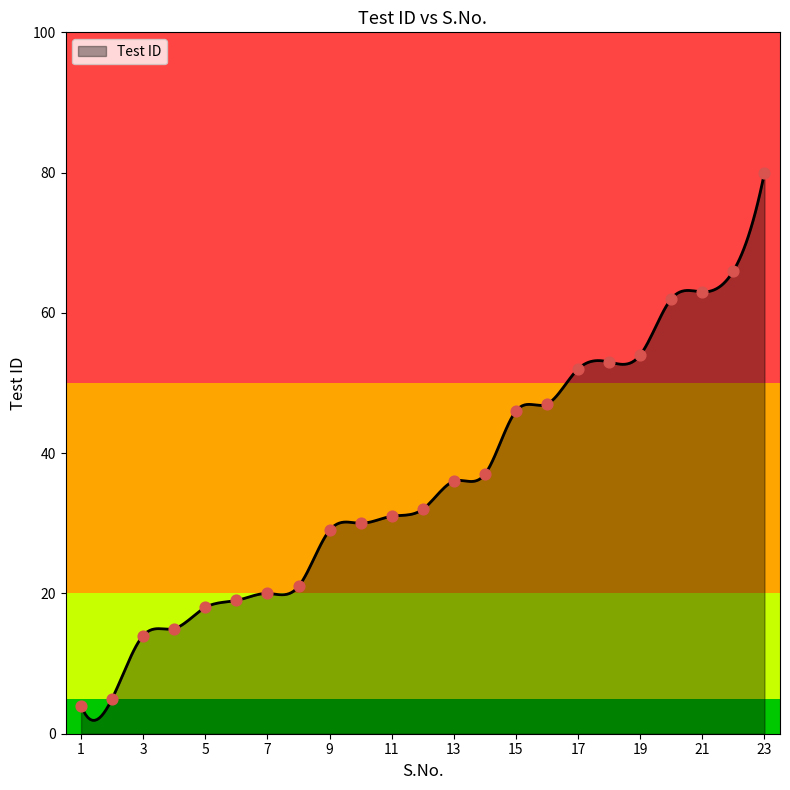

Between 12 and 20, which is larger?

20